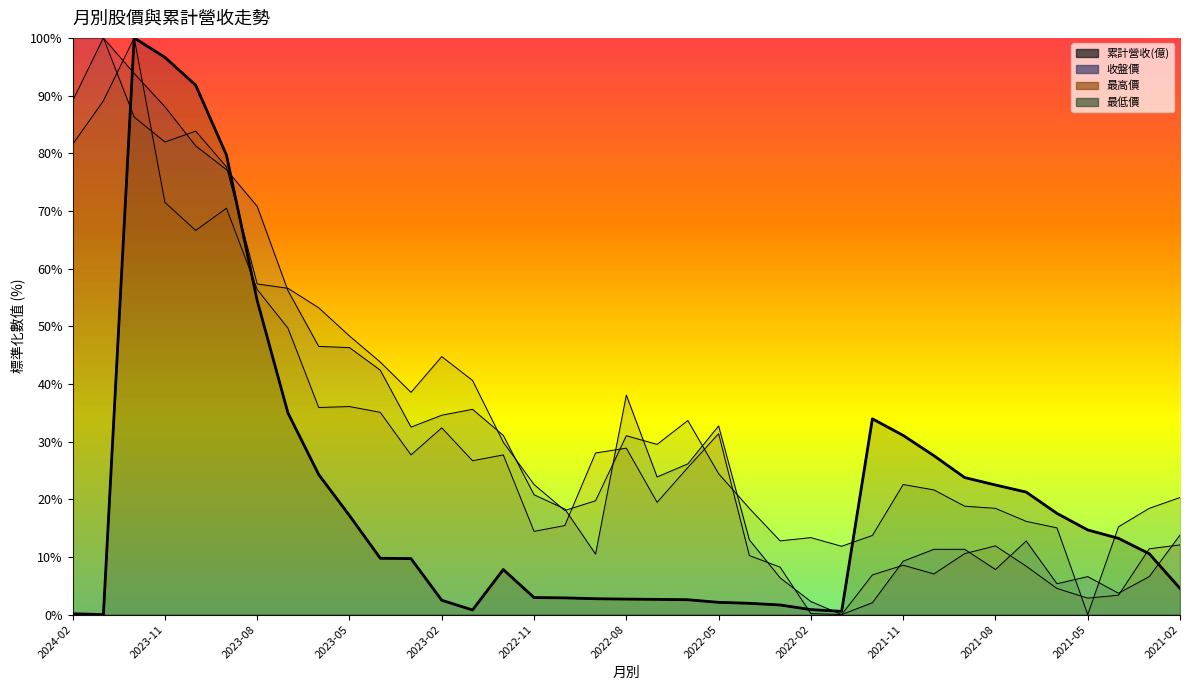

Which series has the largest total across all categories?

最低價